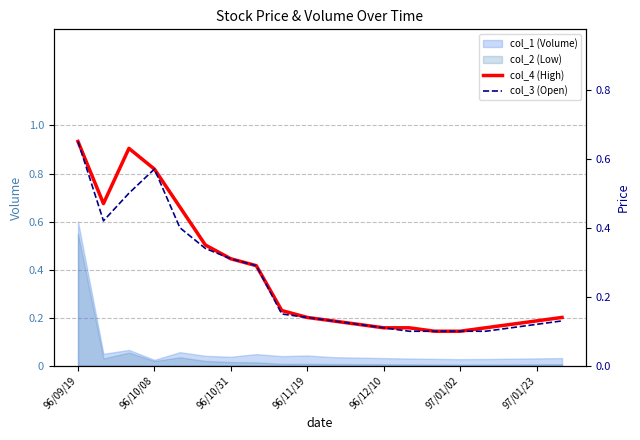

How many interior local peaks does the col_4 (High) series have?

1